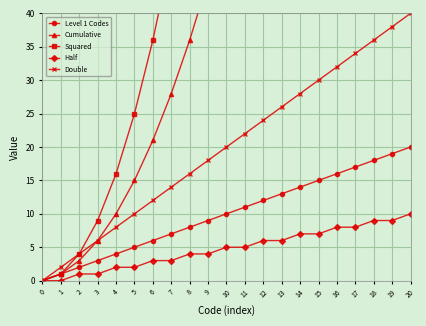

What is the sum of all Half values?

100